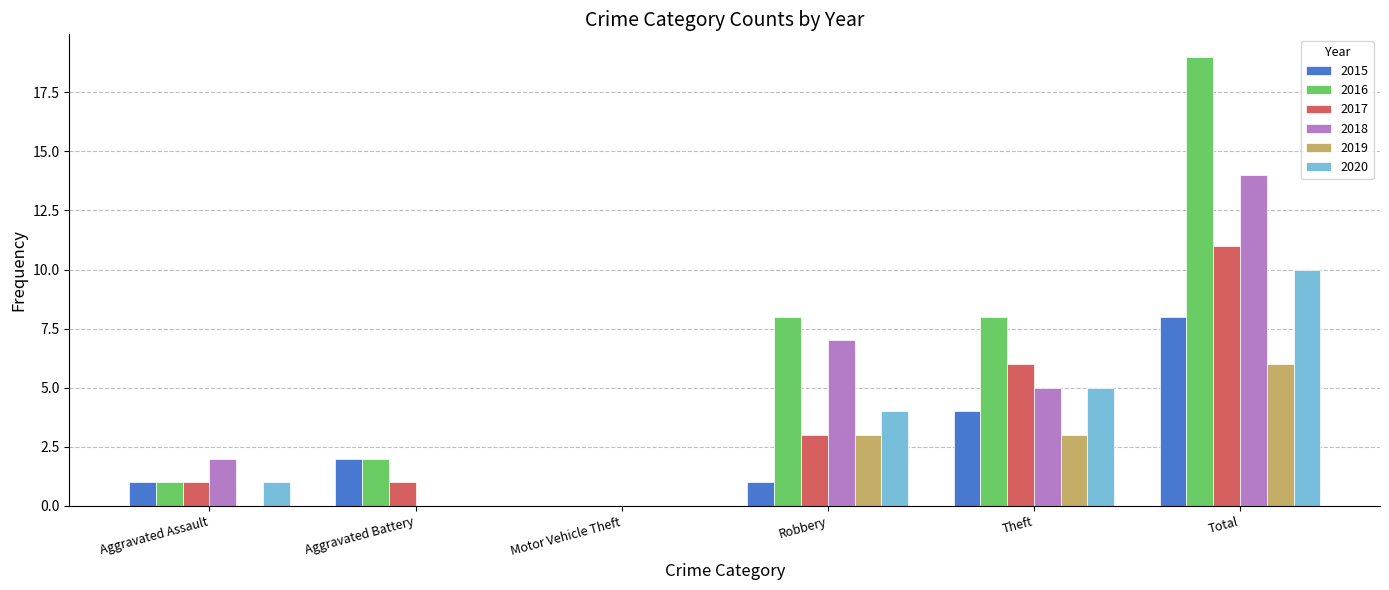

What are all the series names shown in the legend?

2015, 2016, 2017, 2018, 2019, 2020